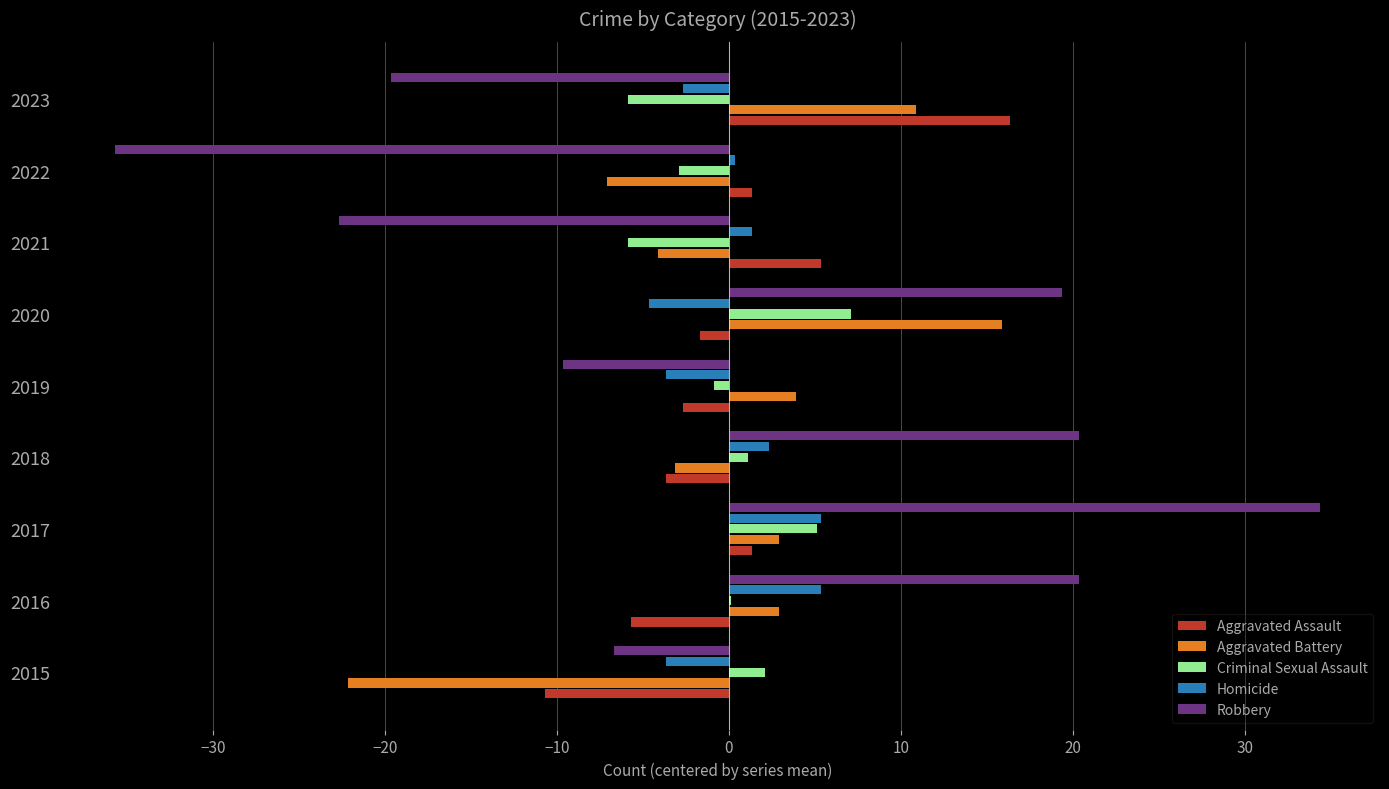

At which category is the sum across all series the highest?

2017